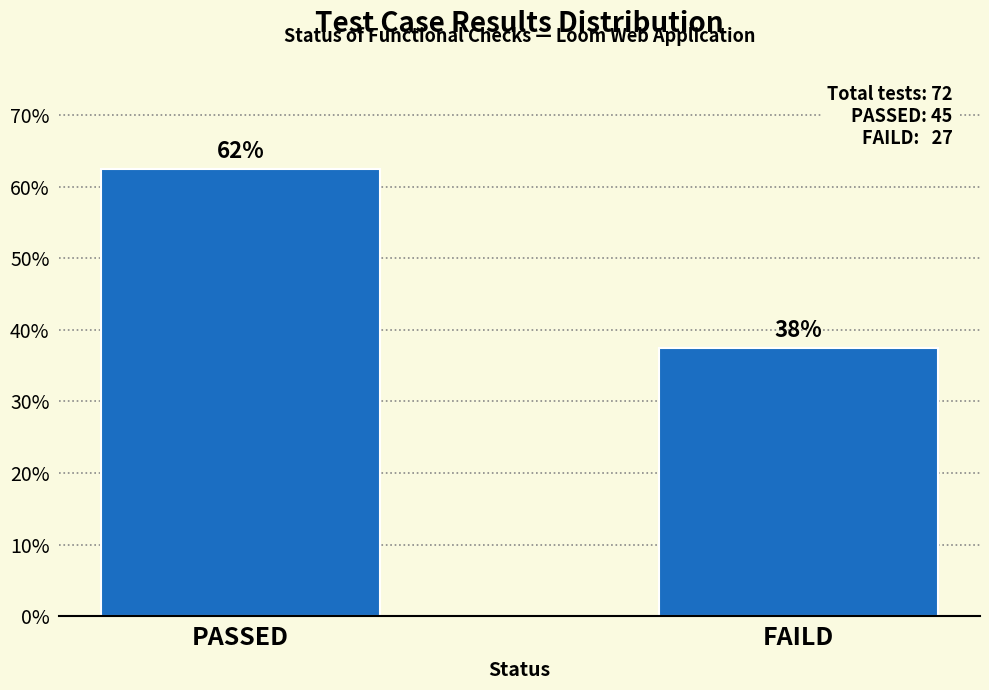

How many bars are there in total?

2